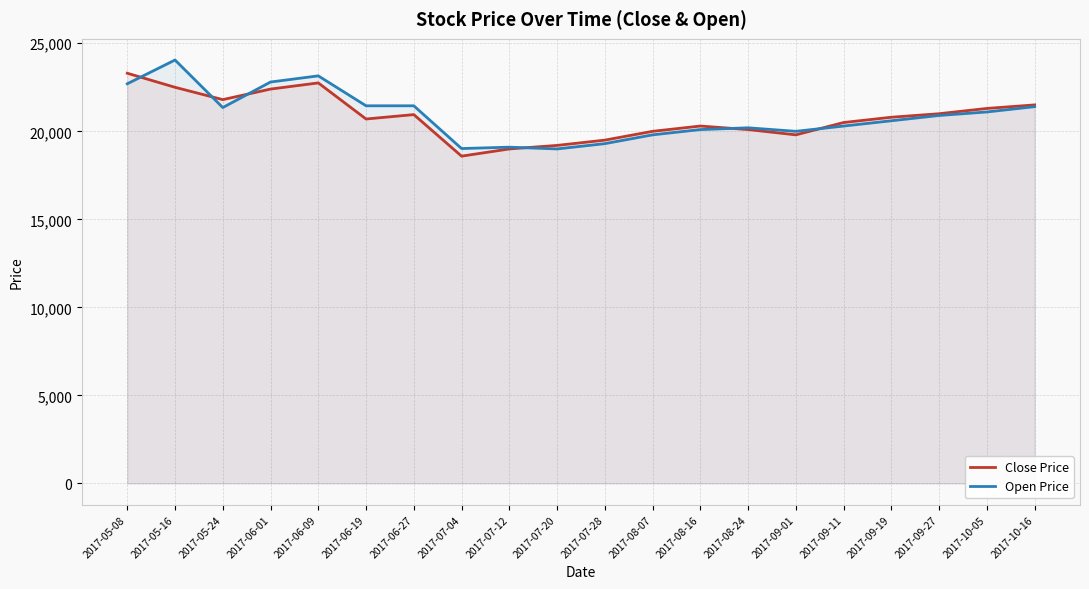

After their last crossing, which series has the higher values: Open Price or Close Price?

Close Price